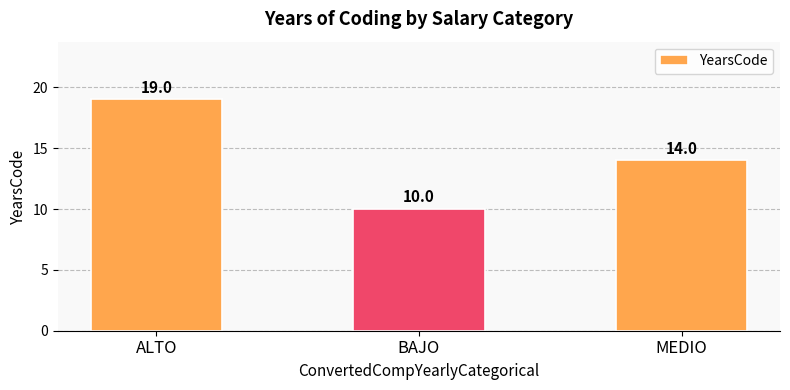

Reading left to right, list all the values displayed in this chart.

ALTO=19	BAJO=10	MEDIO=14